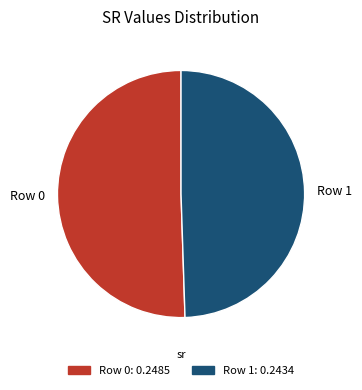

Count the number of slices in the pie.

2